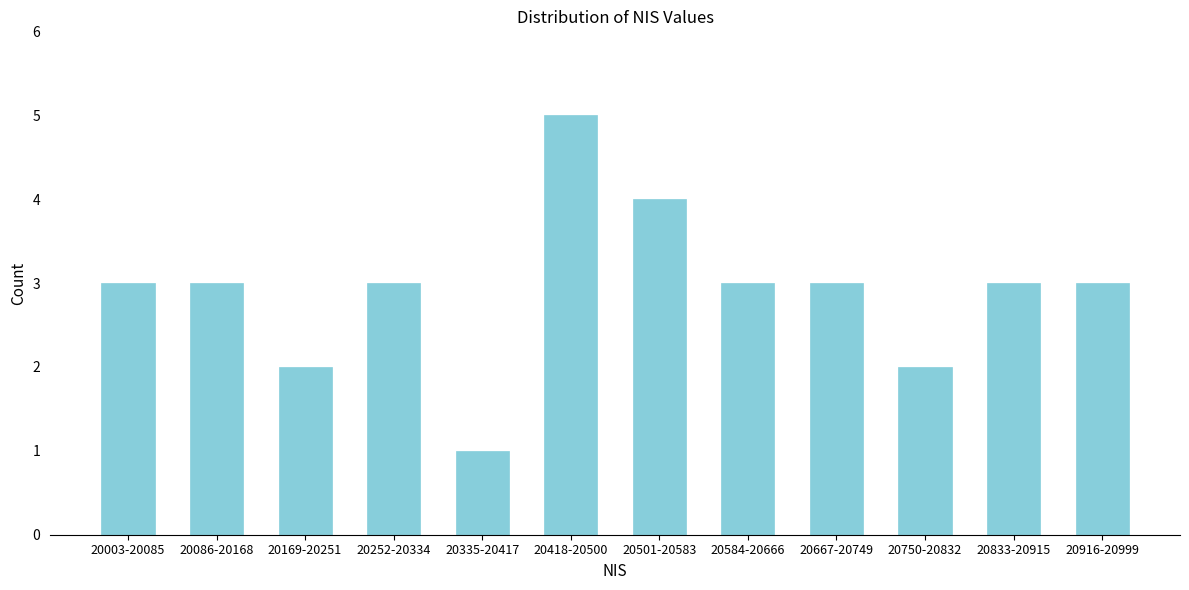

Reading left to right, extract all data points from this chart.

3	3	2	3	1	5	4	3	3	2	3	3